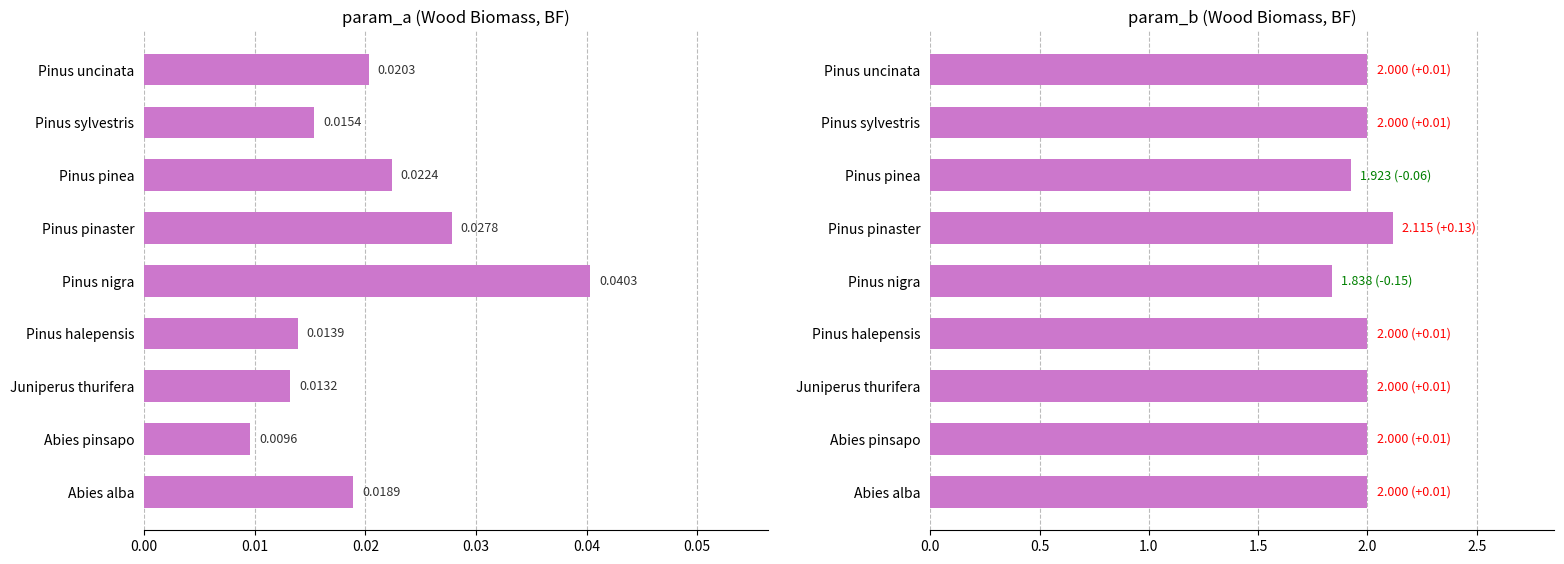

Is the value of param_a at Pinus uncinata greater than the value of param_b at Pinus uncinata?

No